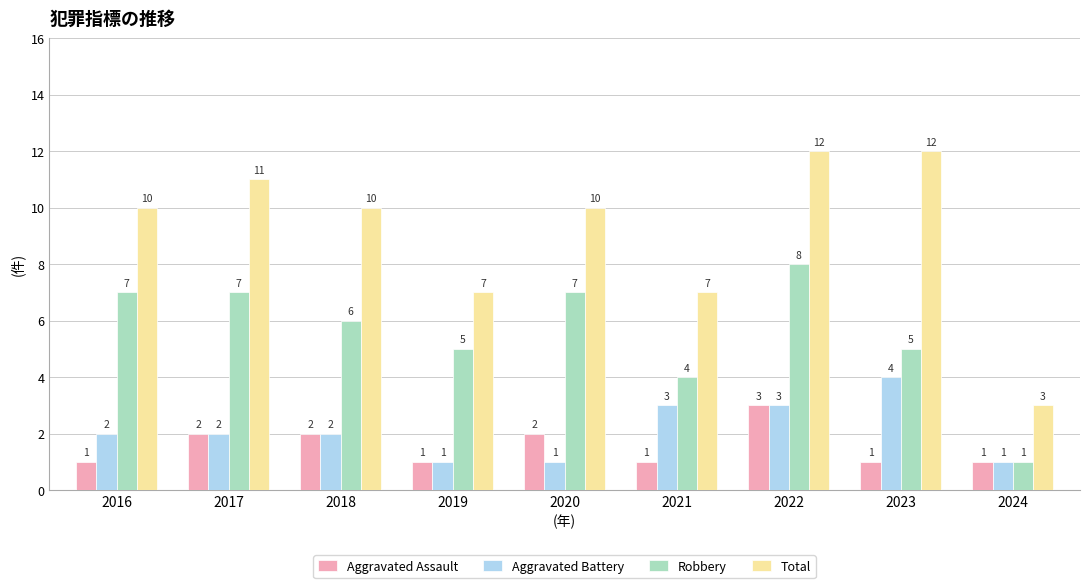

Rank the series at 2021 from lowest to highest value.

Aggravated Assault, Aggravated Battery, Robbery, Total